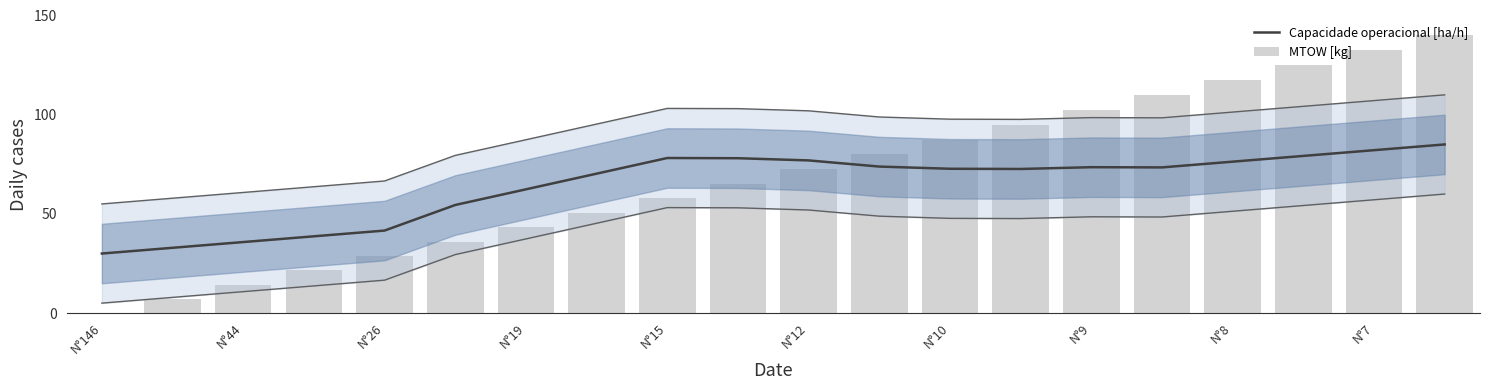

What is the maximum value for Capacidade operacional [ha/h]?

85.0